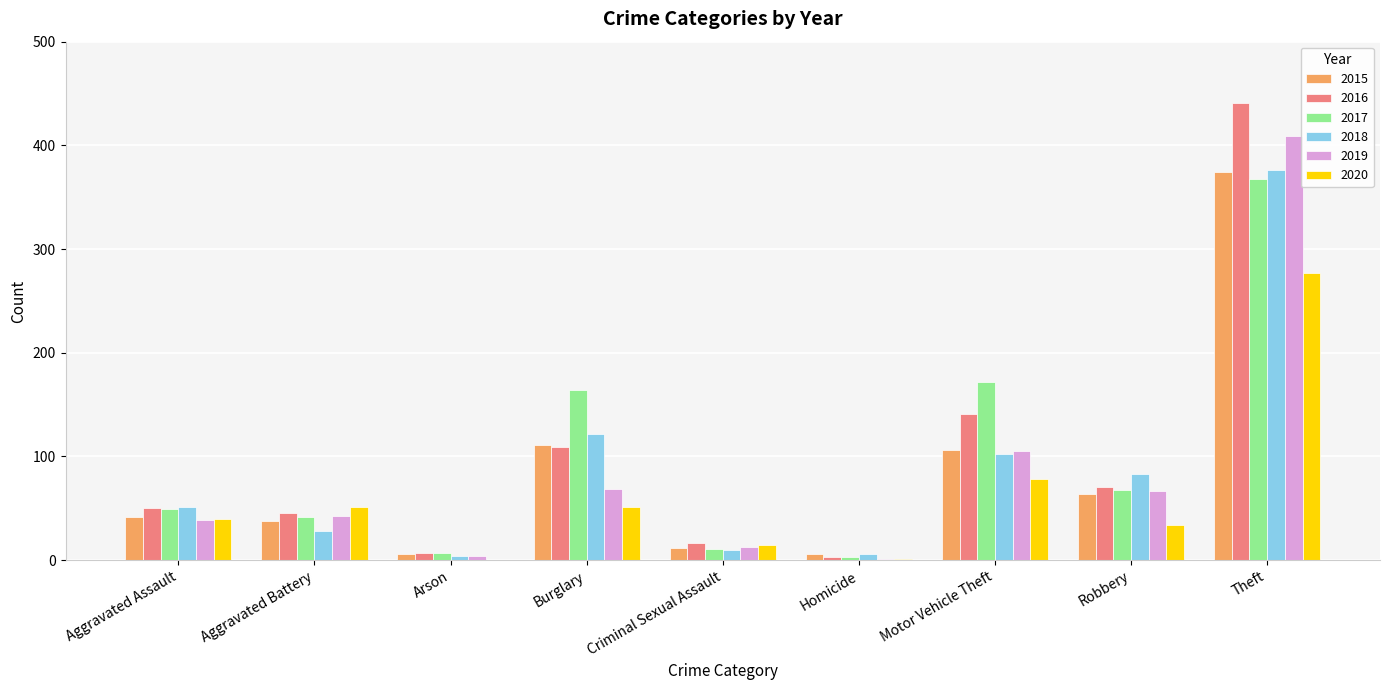

What is the average value of the 2016 series?

98